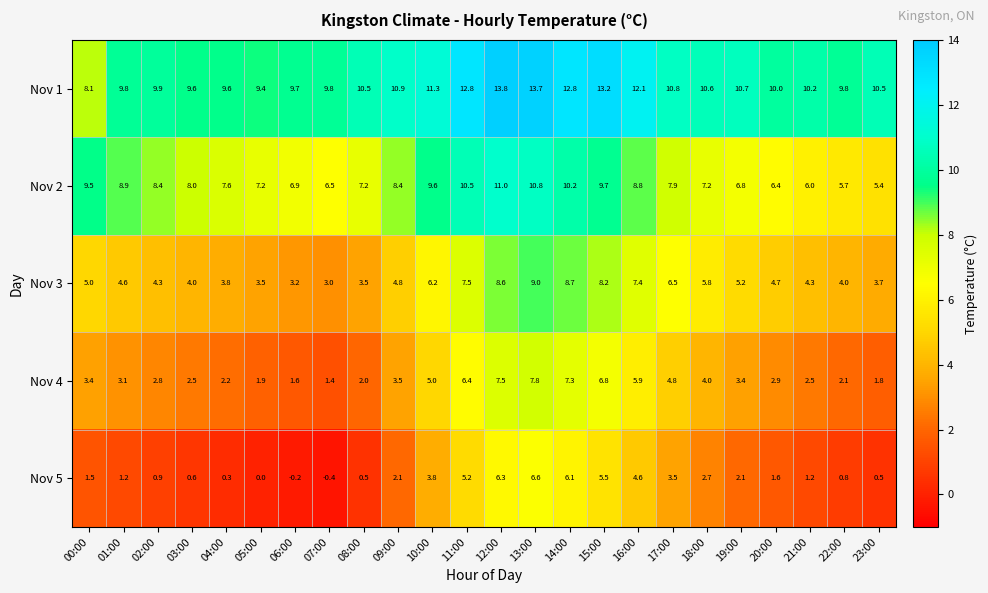

Rank the series at 11:00 from lowest to highest value.

Nov 5, Nov 4, Nov 3, Nov 2, Nov 1